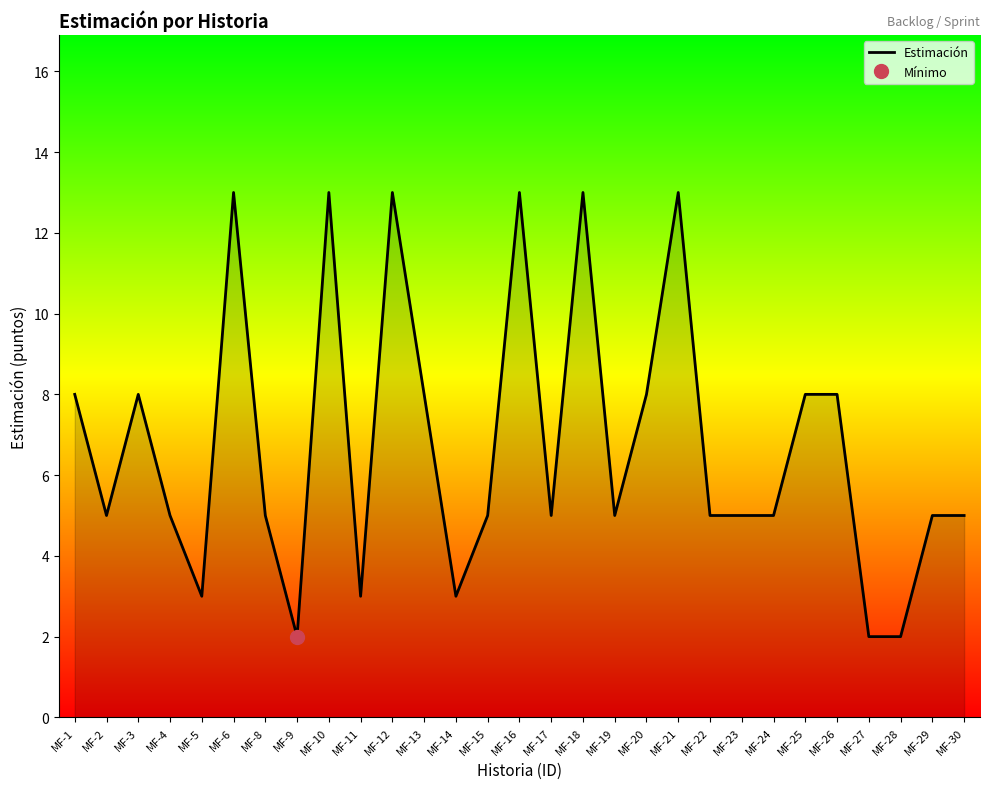

Reading left to right, transcribe all the data shown in this chart.

8	5	8	5	3	13	5	2	13	3	13	8	3	5	13	5	13	5	8	13	5	5	5	8	8	2	2	5	5